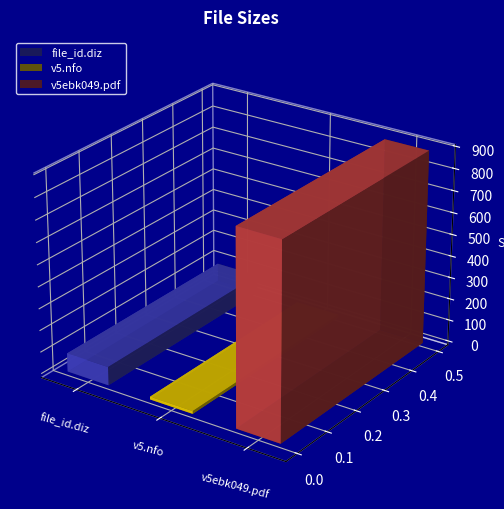

Is it true that the value at v5ebk049.pdf is 888.4?

True